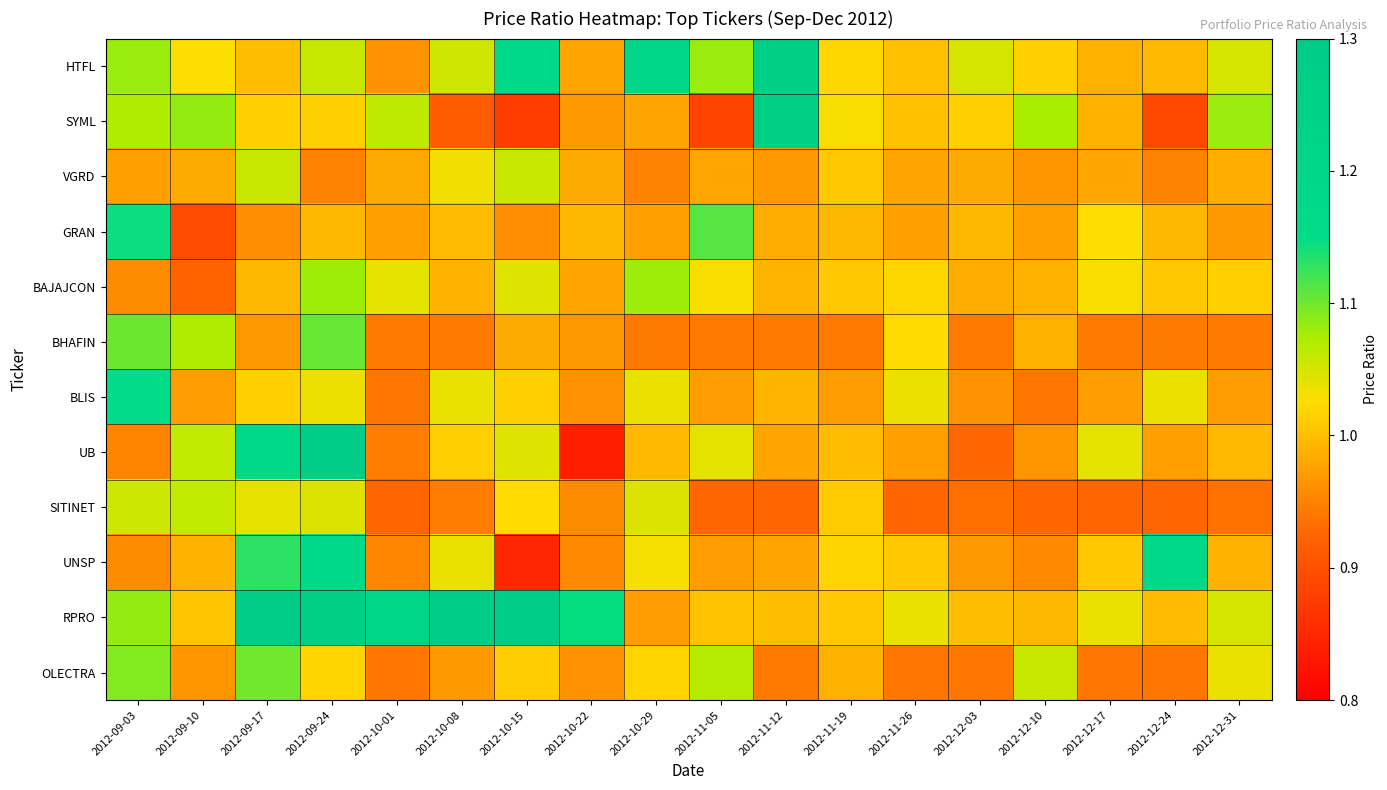

Which series has the largest range (max minus min)?

UB